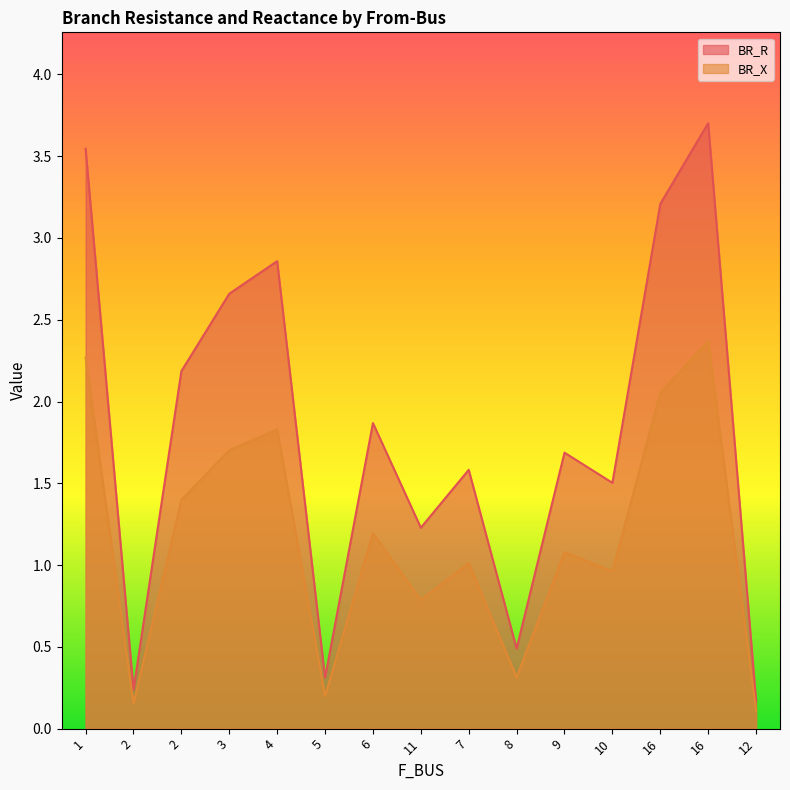

What is the label of the 7th point from the right?

7